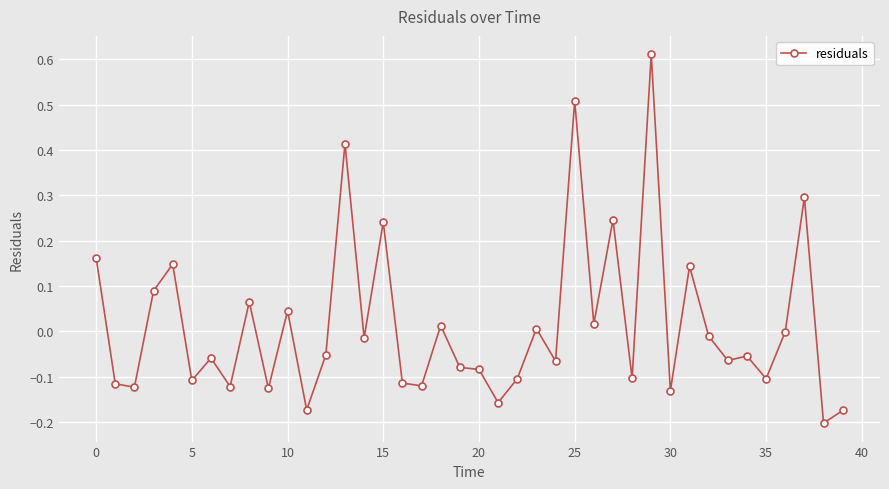

What is the difference between the maximum and second lowest values?

0.8